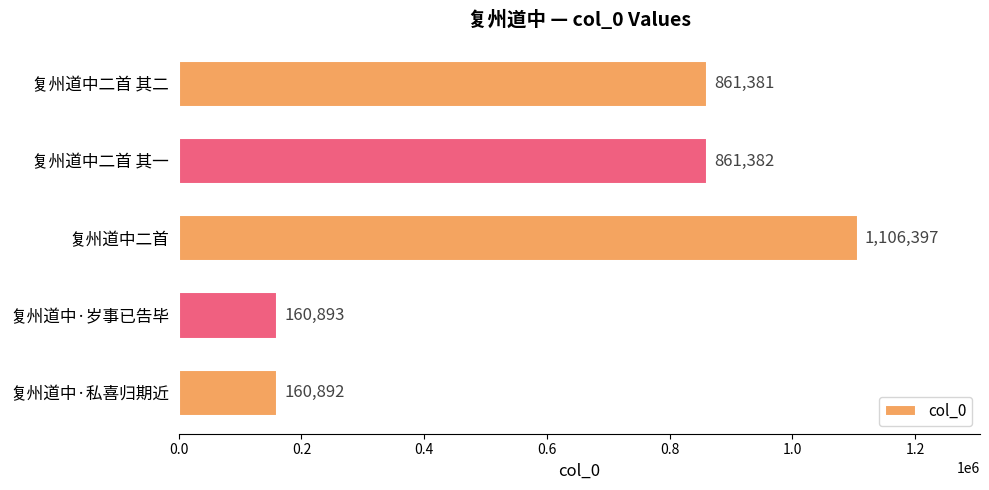

Where is the data nearest to the value 633644?

复州道中二首 其二